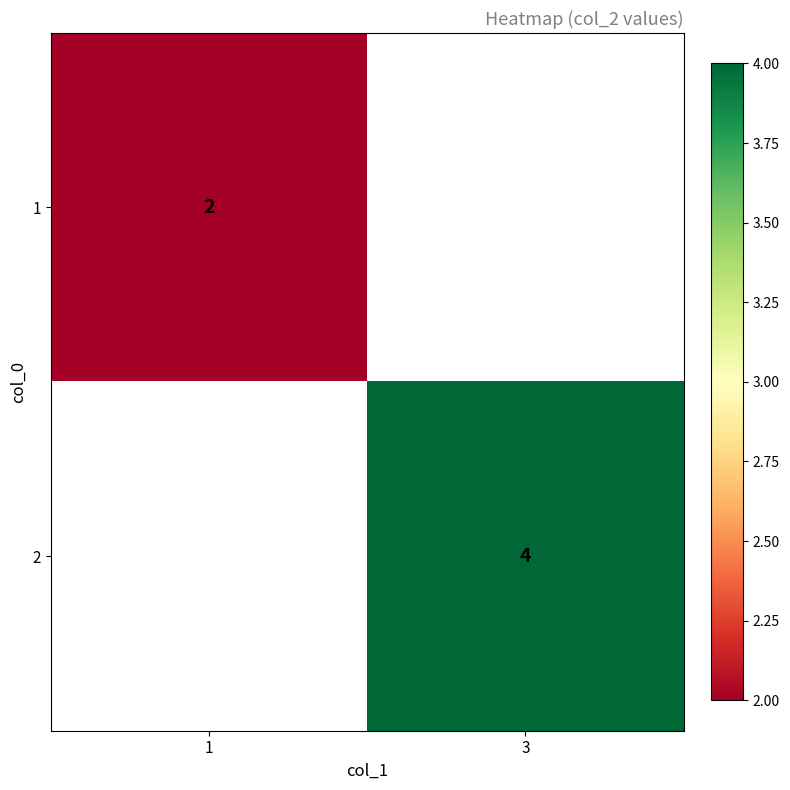

At how many categories does at least one series exceed 2?

1